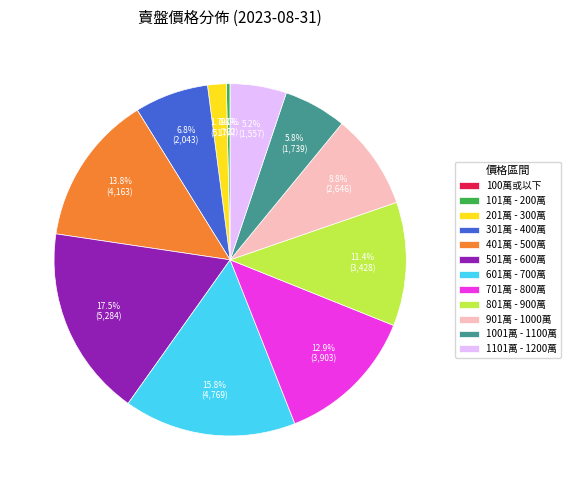

Which slice is the largest?

501萬 - 600萬